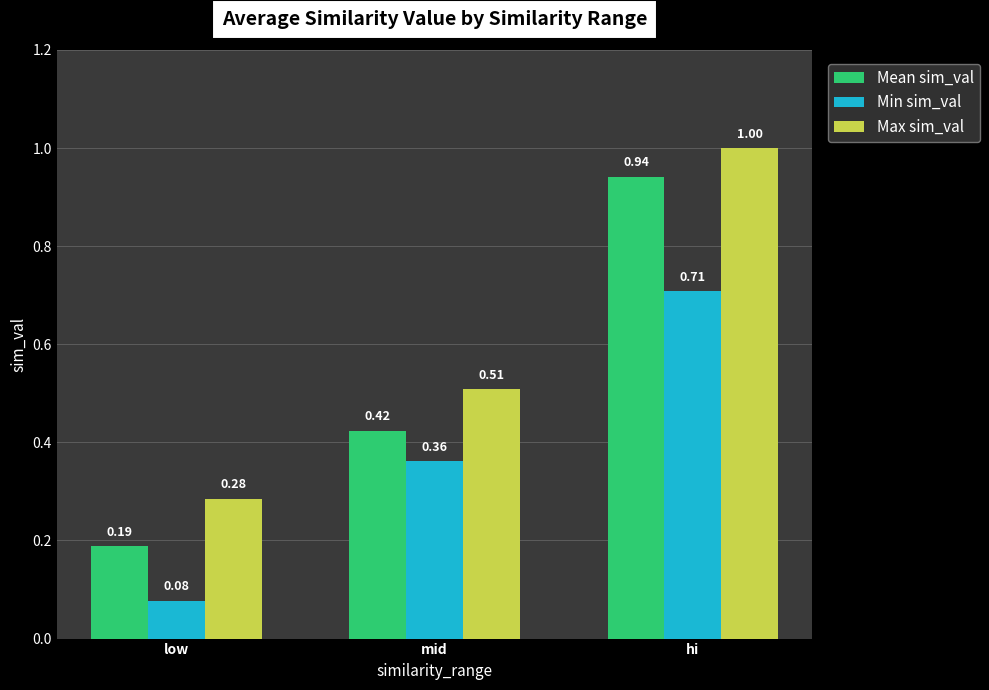

What is the maximum value for Max sim_val?

1.0